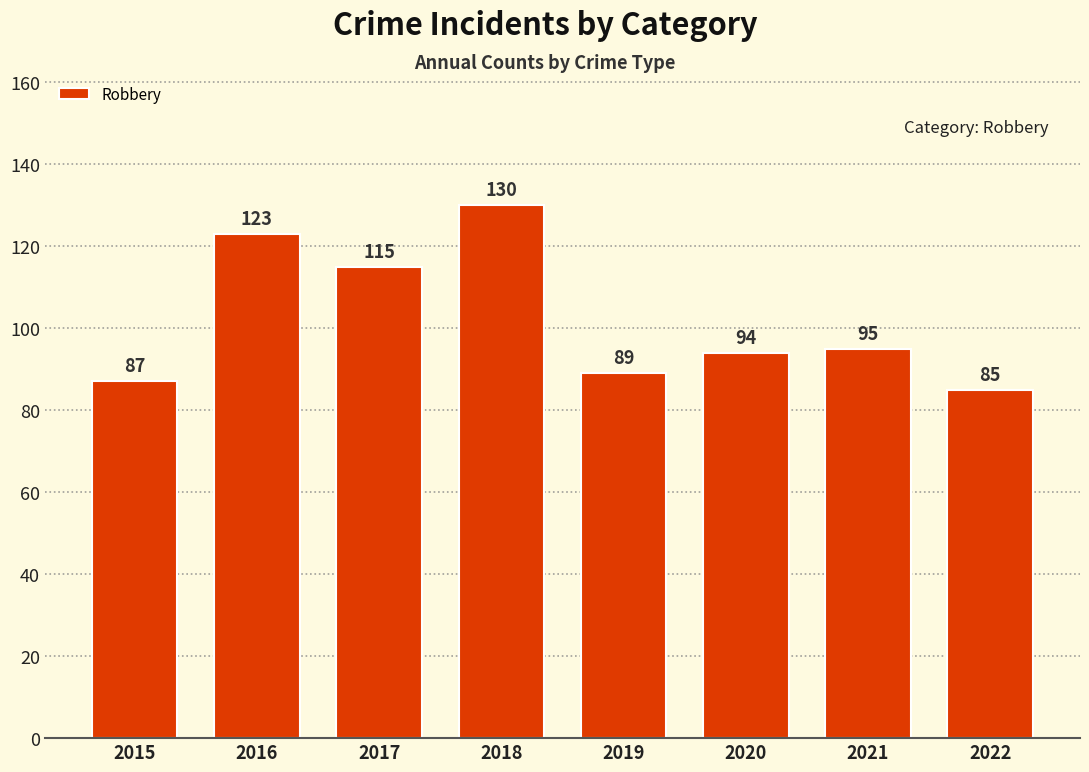

What is the approximate value at 2022?

85